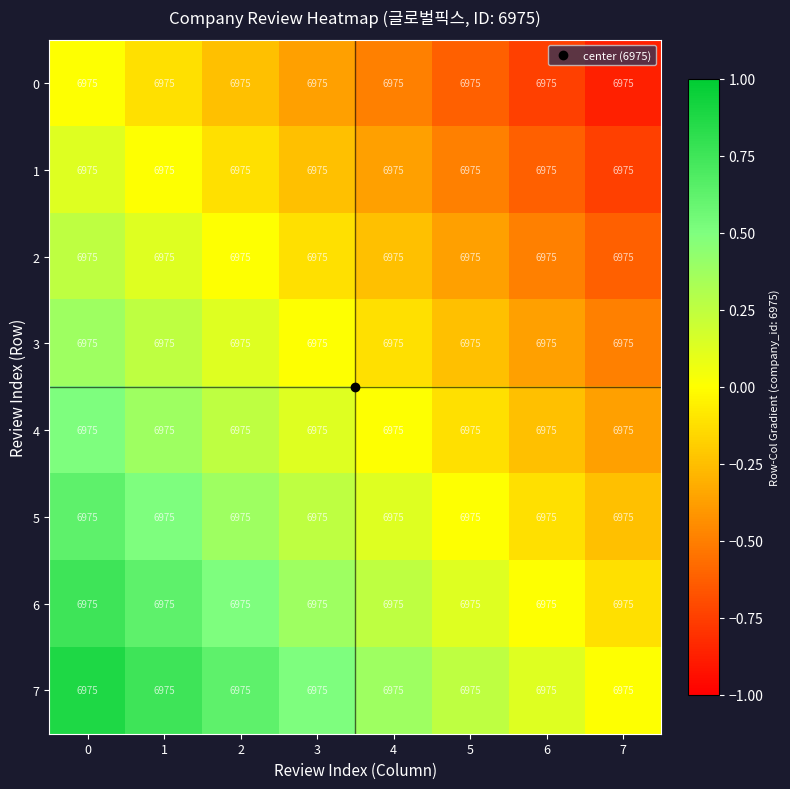

Which series has the largest total across all categories?

7